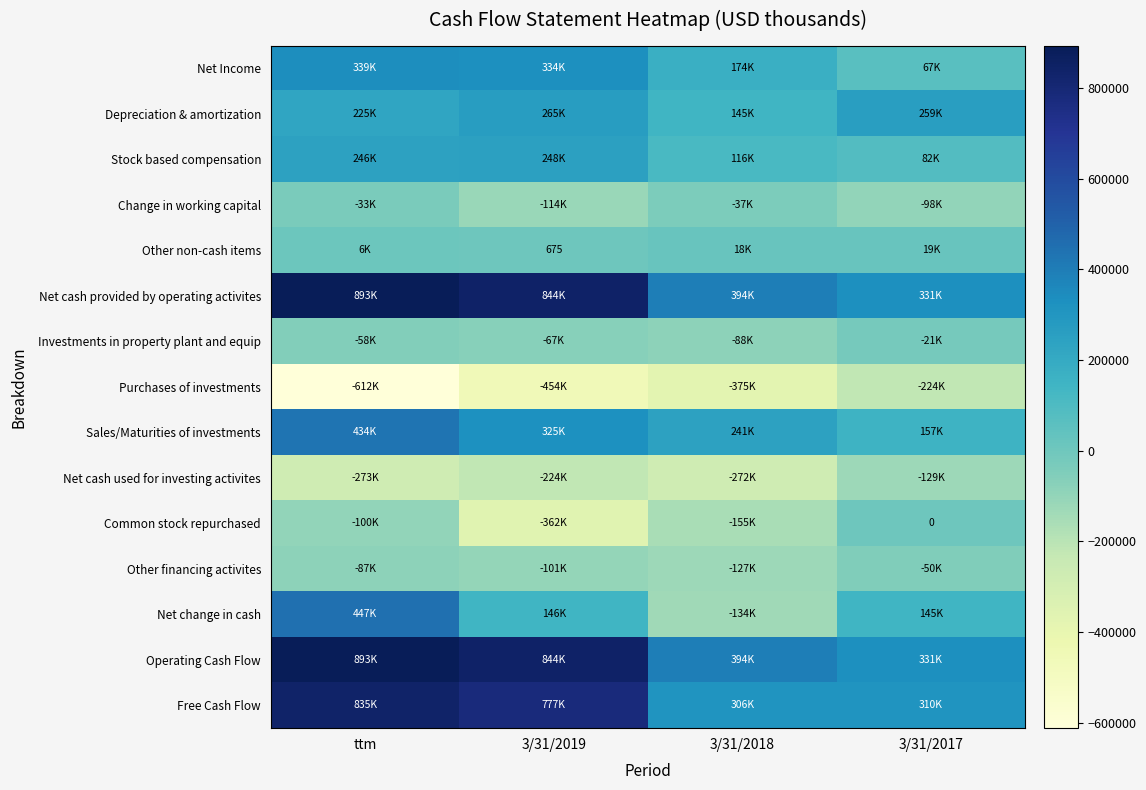

At which category is the sum across all series the highest?

ttm